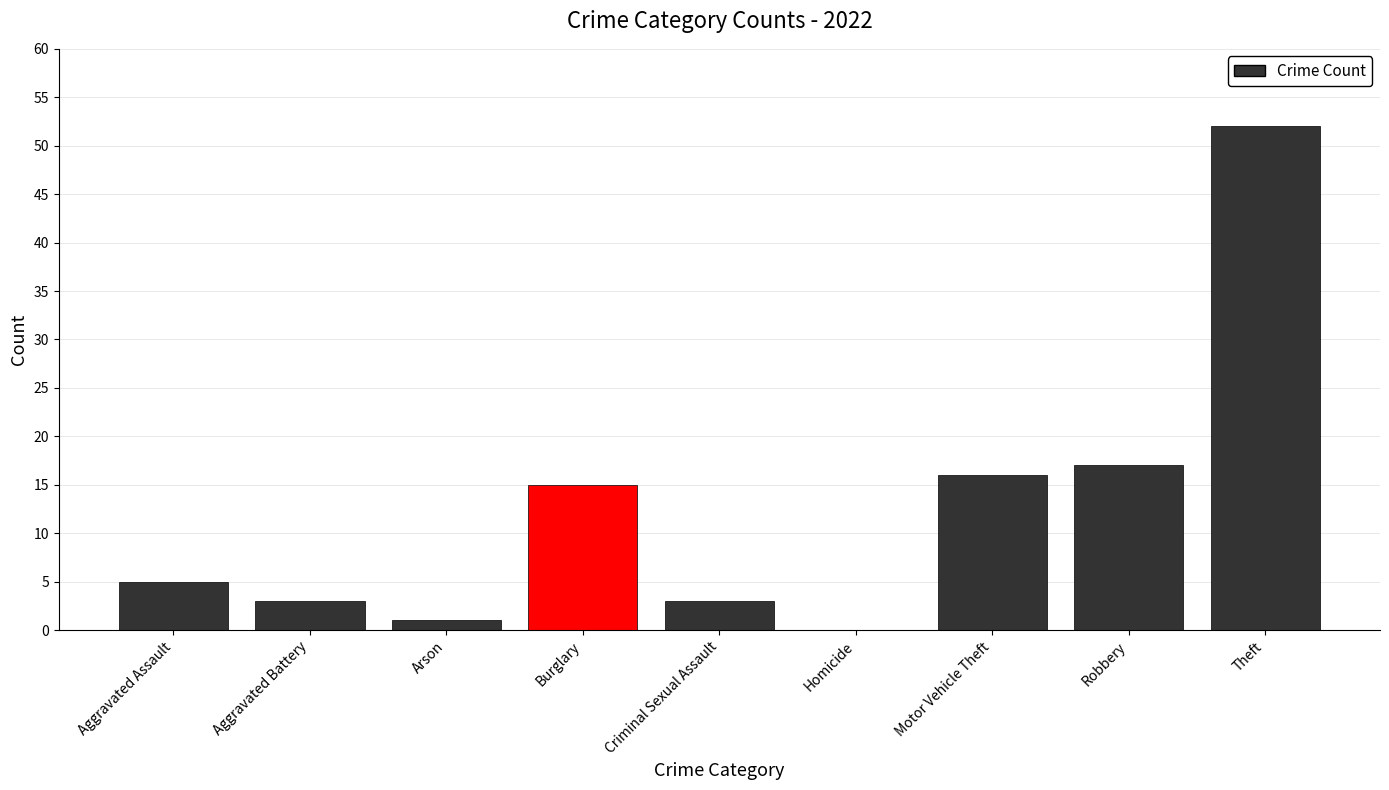

Count the number of categories in the chart.

9